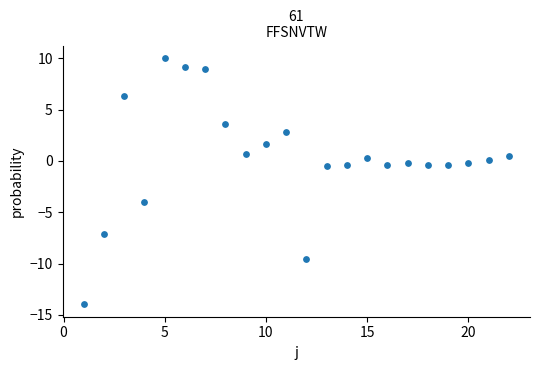

What is the range of Y values (max minus min)?

24.0